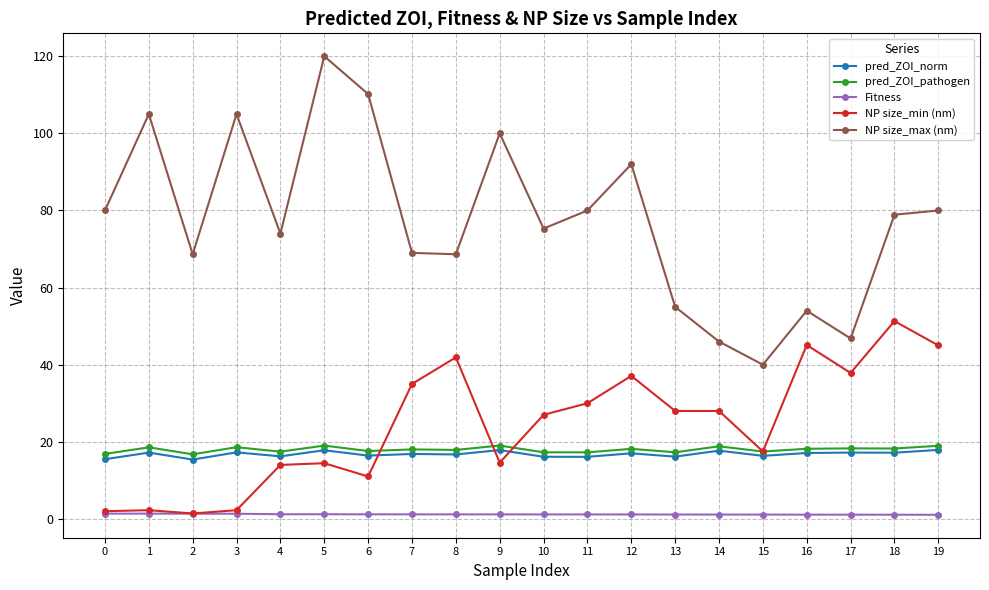

True or false: NP size_min (nm) has a value of 17.5 at 15.

True